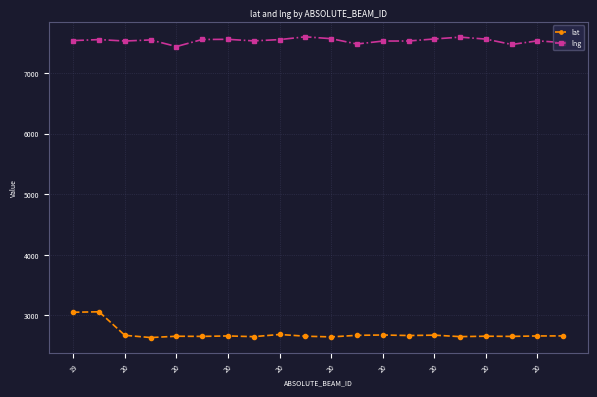

What is the value of the lng point at the 11th from the left?

7568.6